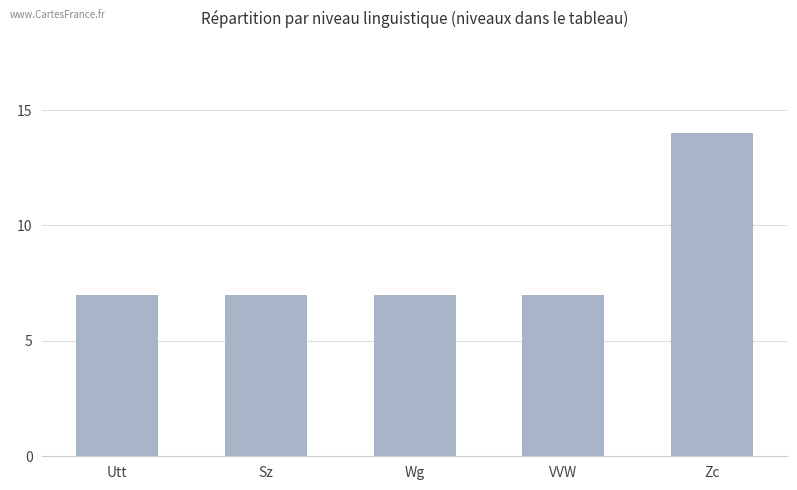

Count the number of categories in the chart.

5